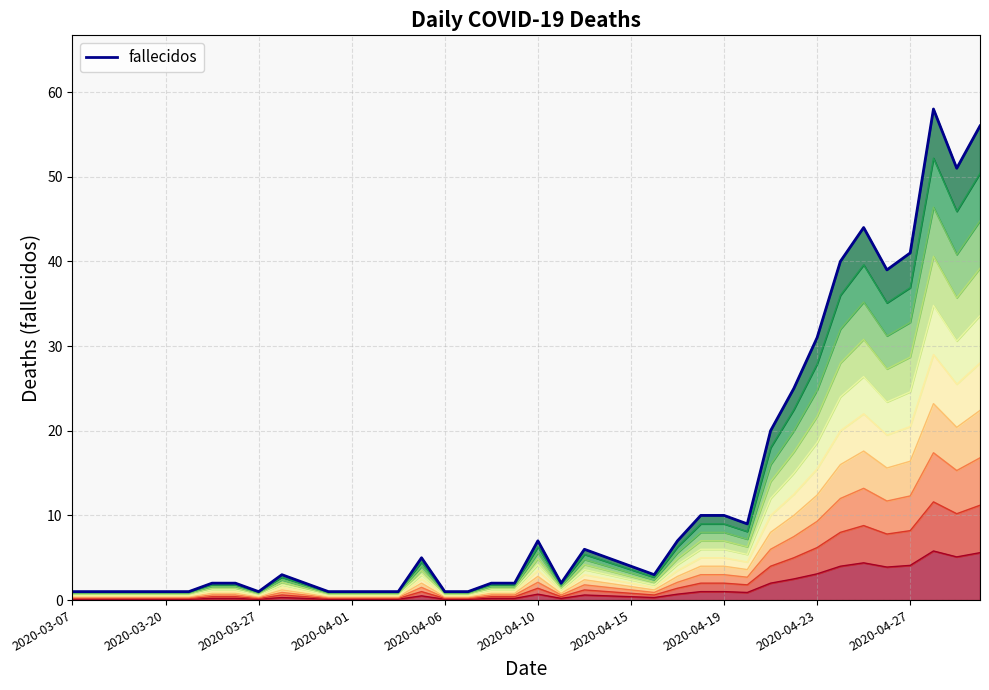

Reading left to right, list all the values displayed in this chart.

1	1	1	1	1	1	2	2	1	3	2	1	1	1	1	5	1	1	2	2	7	2	6	5	4	3	7	10	10	9	20	25	31	40	44	39	41	58	51	56